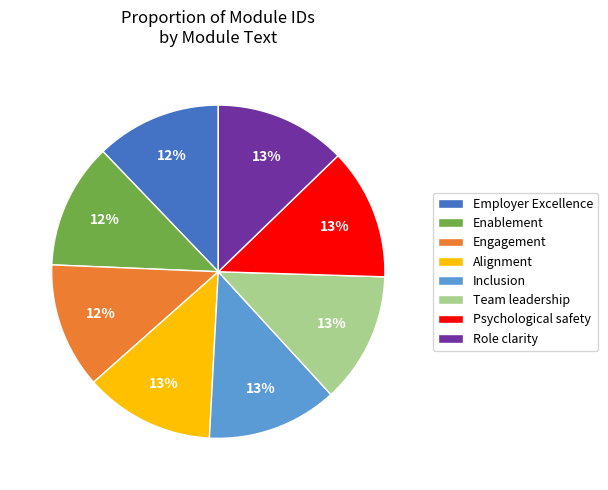

Count the number of slices in the pie.

8